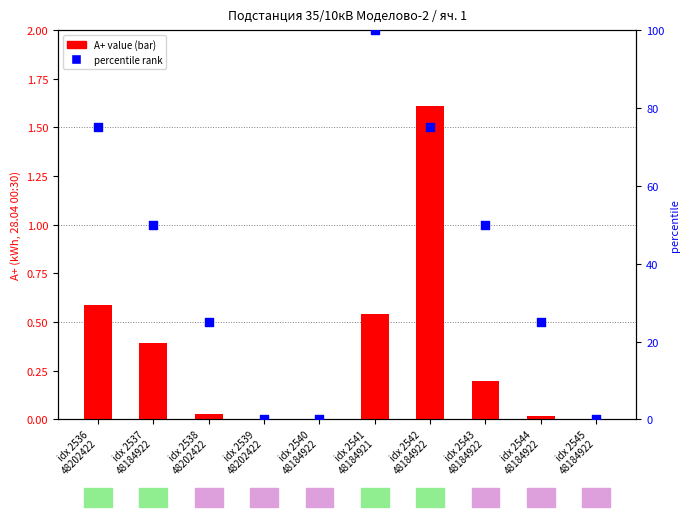

Which series has the largest total across all categories?

percentile rank